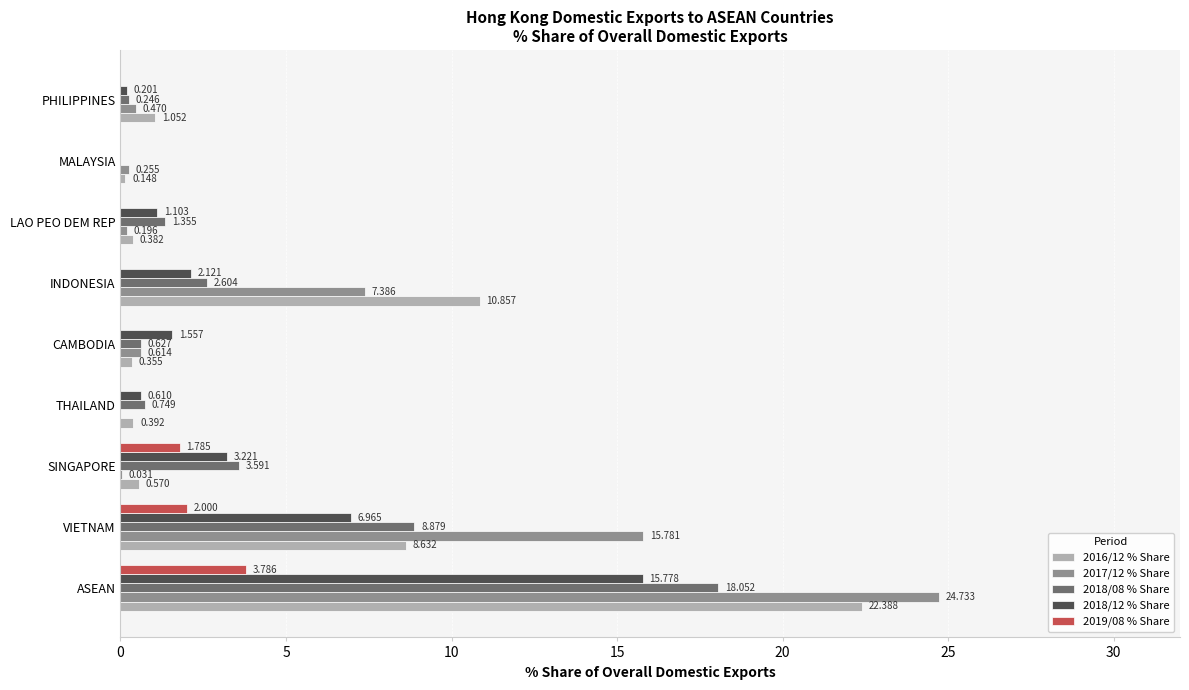

At which label does 2018/08 % Share reach its peak?

ASEAN